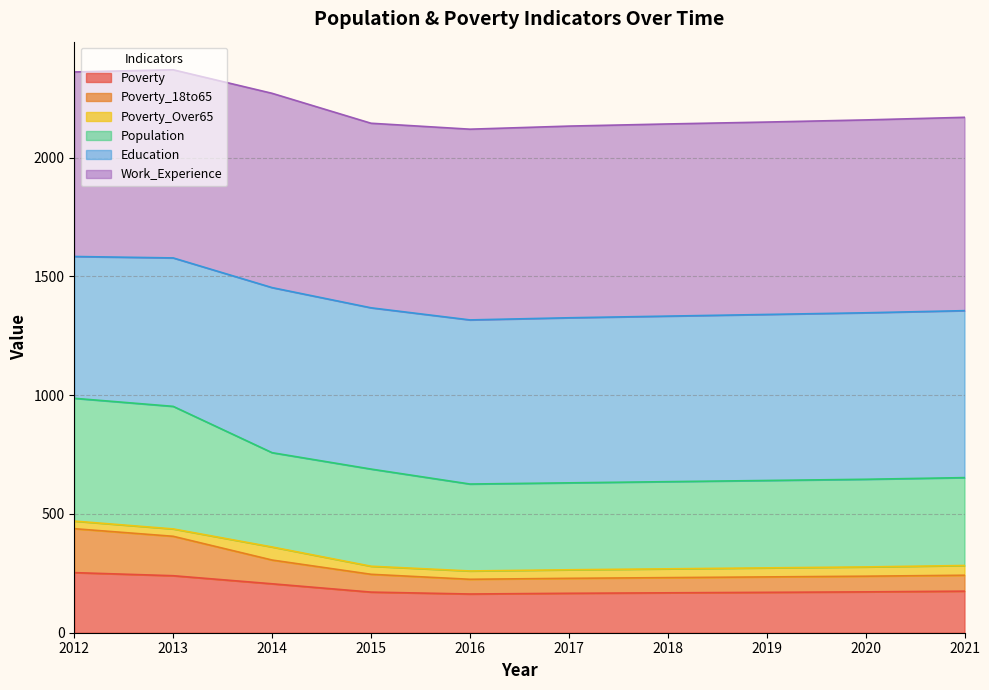

Where is the first local minimum for Poverty?

2016